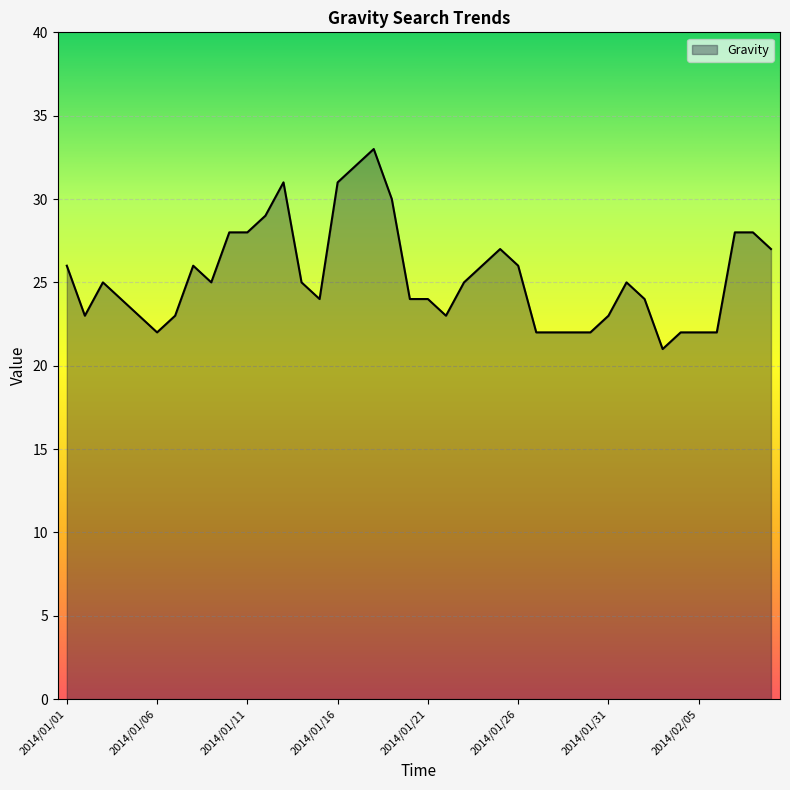

What is the smallest value displayed?

21